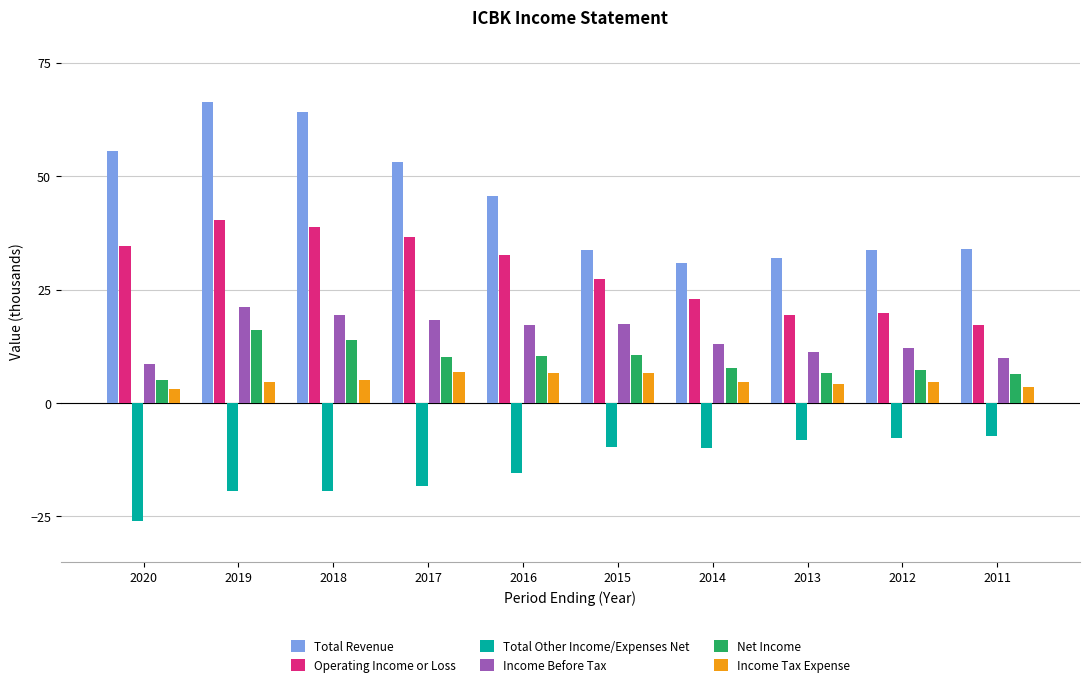

Which series has the largest total across all categories?

Total Revenue